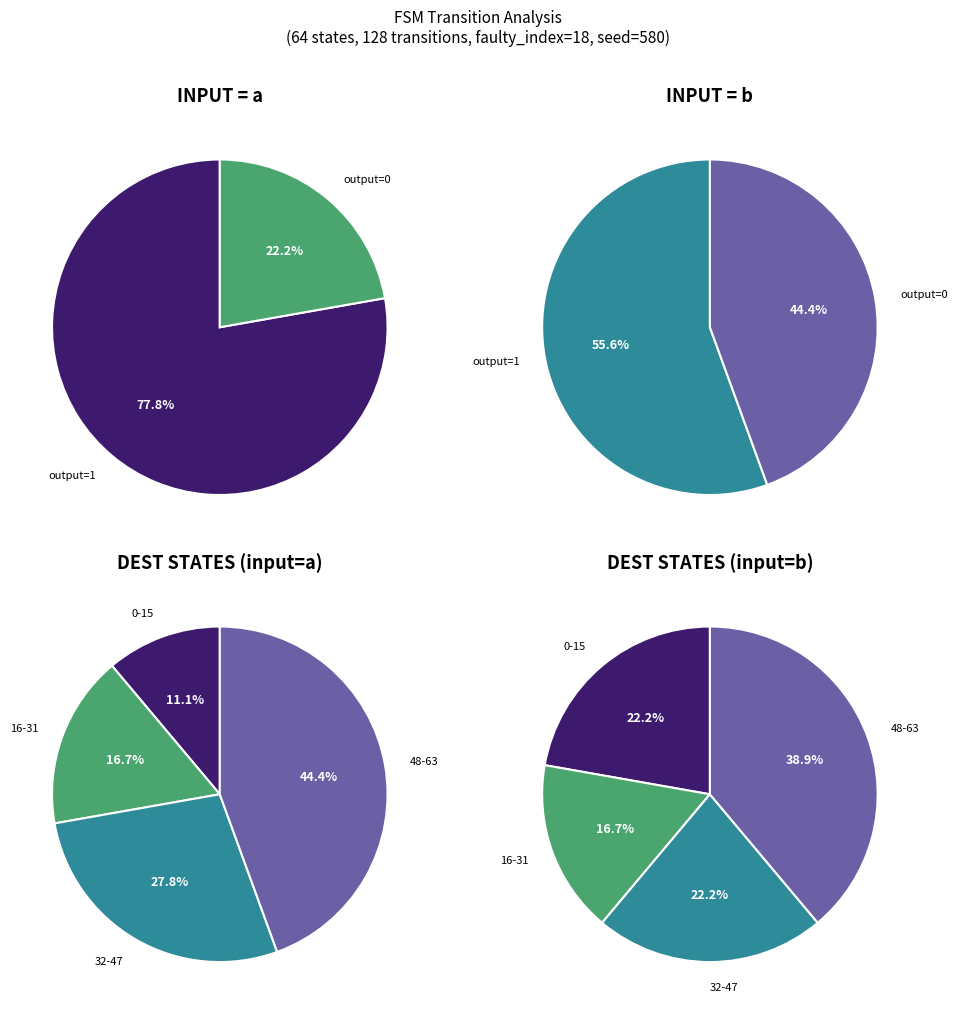

Which category has the smallest portion of the pie?

output_symbol=0, input=a